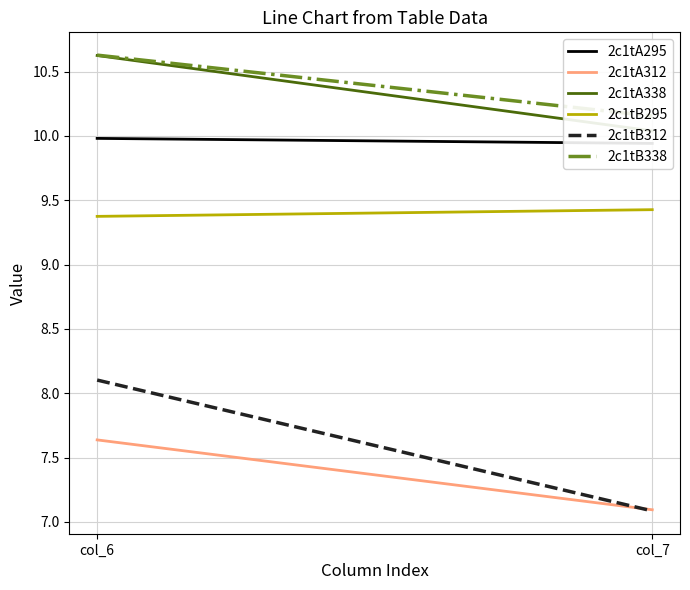

Which series has the widest spread of values?

2c1tB312